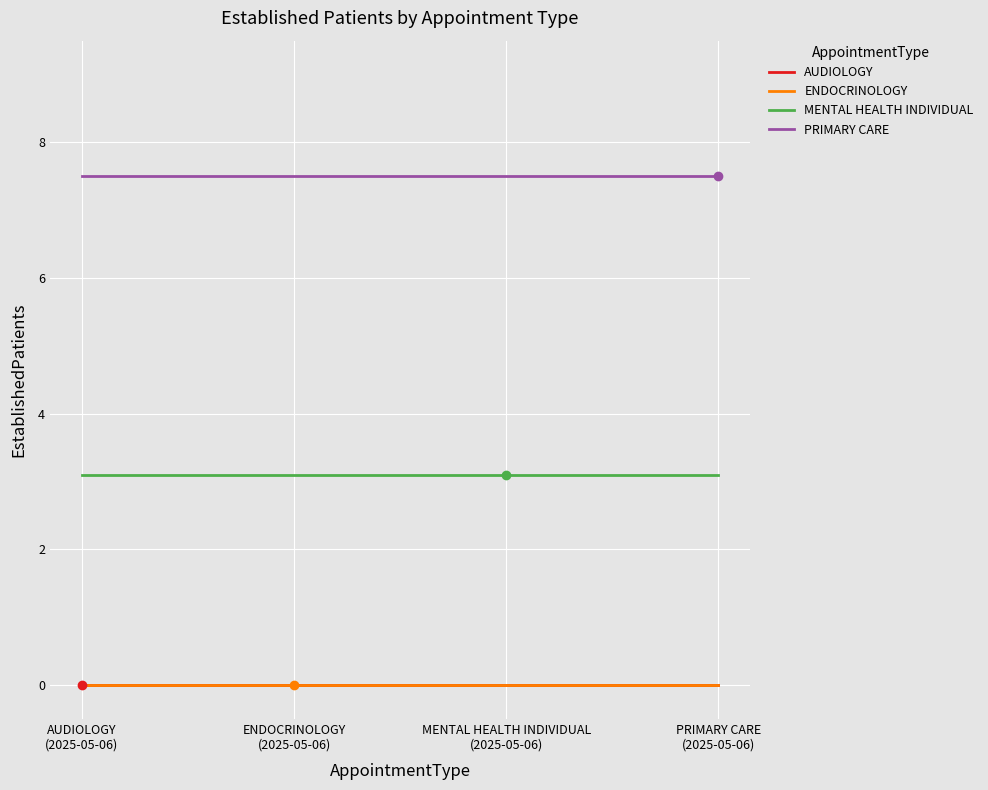

Is this an area chart (filled region under the line)?

No